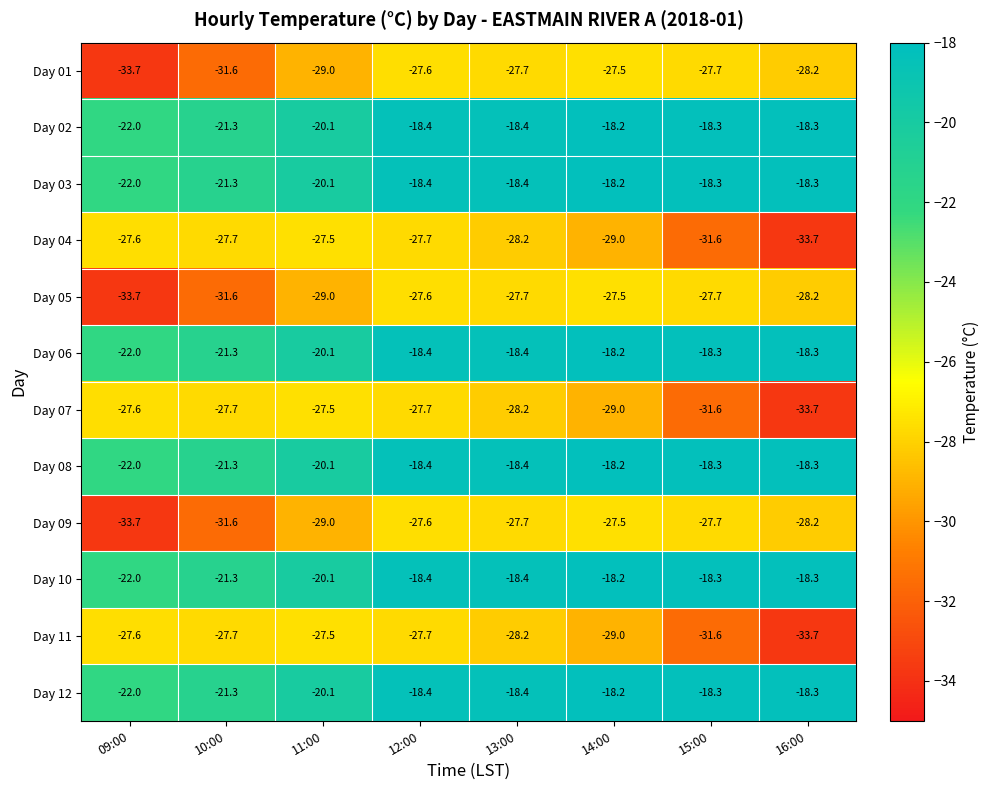

Which label corresponds to the largest value in the chart?

14:00